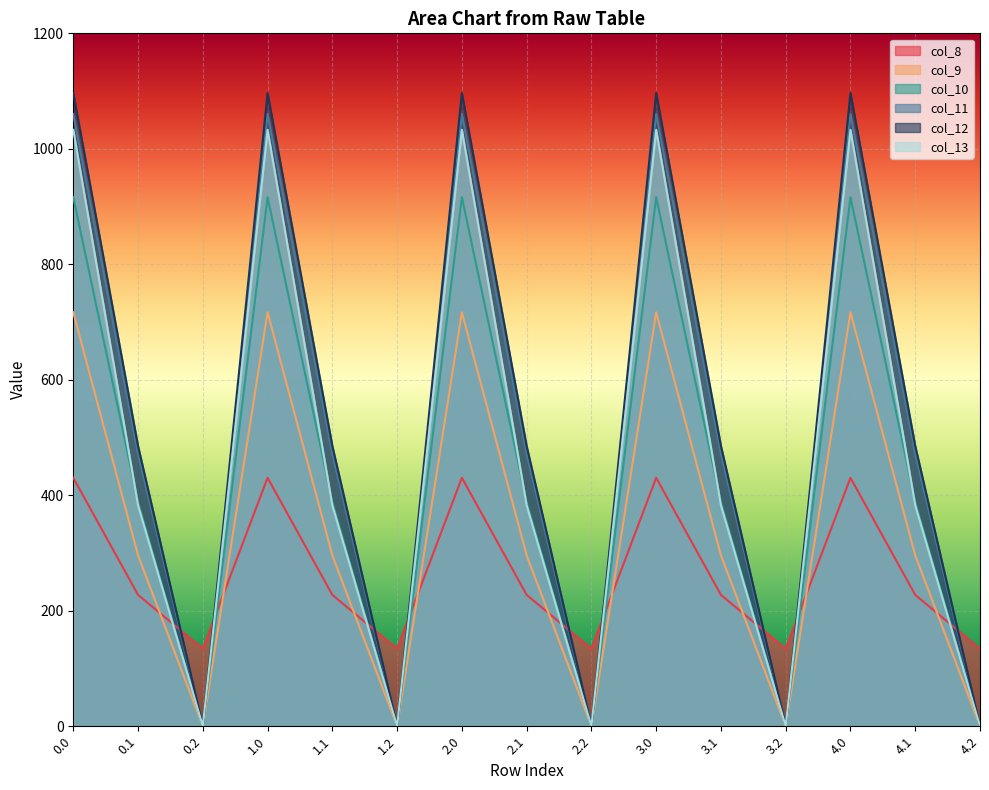

Reading right to left, what are all the values shown in this chart?

col_8: 134.2	227.5	430.3	134.2	227.5	430.3	134.2	227.5	430.3	134.2	227.5	430.3	134.2	227.5	430.3
col_9: 0.0	295.9	716.9	0.0	295.9	716.9	0.0	295.9	716.9	0.0	295.9	716.9	0.0	295.9	716.9
col_10: 0.0	388.1	916.2	0.0	388.1	916.2	0.0	388.1	916.2	0.0	388.1	916.2	0.0	388.1	916.2
col_11: 0.0	471.7	1060.3	0.0	471.7	1060.3	0.0	471.7	1060.3	0.0	471.7	1060.3	0.0	471.7	1060.3
col_12: 0.0	485.4	1096.7	0.0	485.4	1096.7	0.0	485.4	1096.7	0.0	485.4	1096.7	0.0	485.4	1096.7
col_13: 0.0	382.7	1032.9	0.0	382.7	1032.9	0.0	382.7	1032.9	0.0	382.7	1032.9	0.0	382.7	1032.9